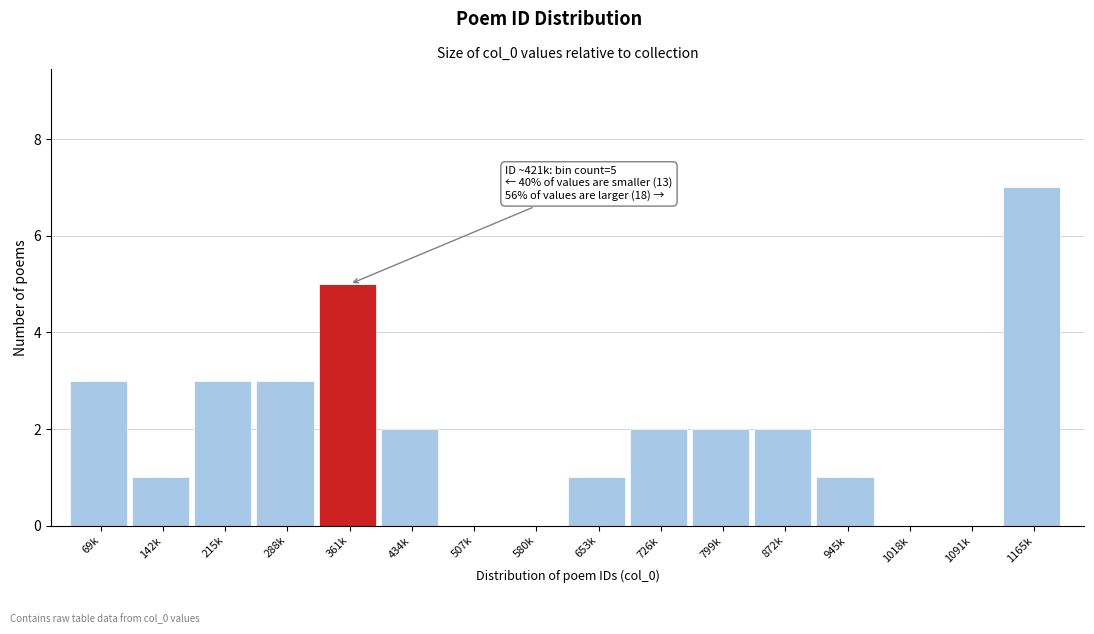

Reading left to right, list all the values displayed in this chart.

69k=3	142k=1	215k=3	288k=3	361k=5	434k=2	507k=0	580k=0	653k=1	726k=2	799k=2	872k=2	945k=1	1018k=0	1091k=0	1165k=7